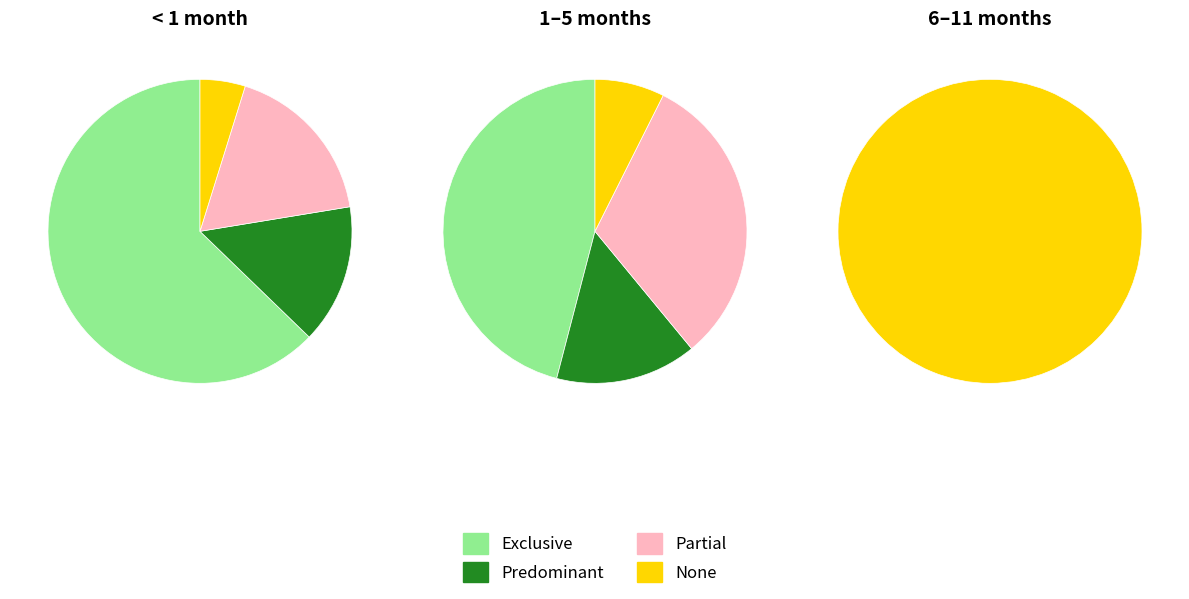

How many segments does this pie chart have?

4